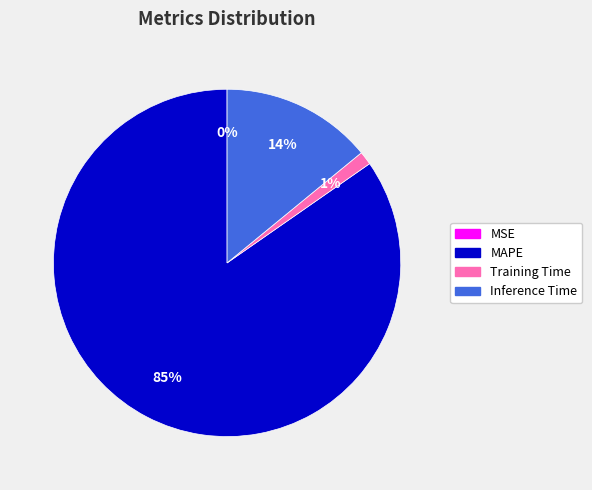

Which slice is the largest?

MAPE